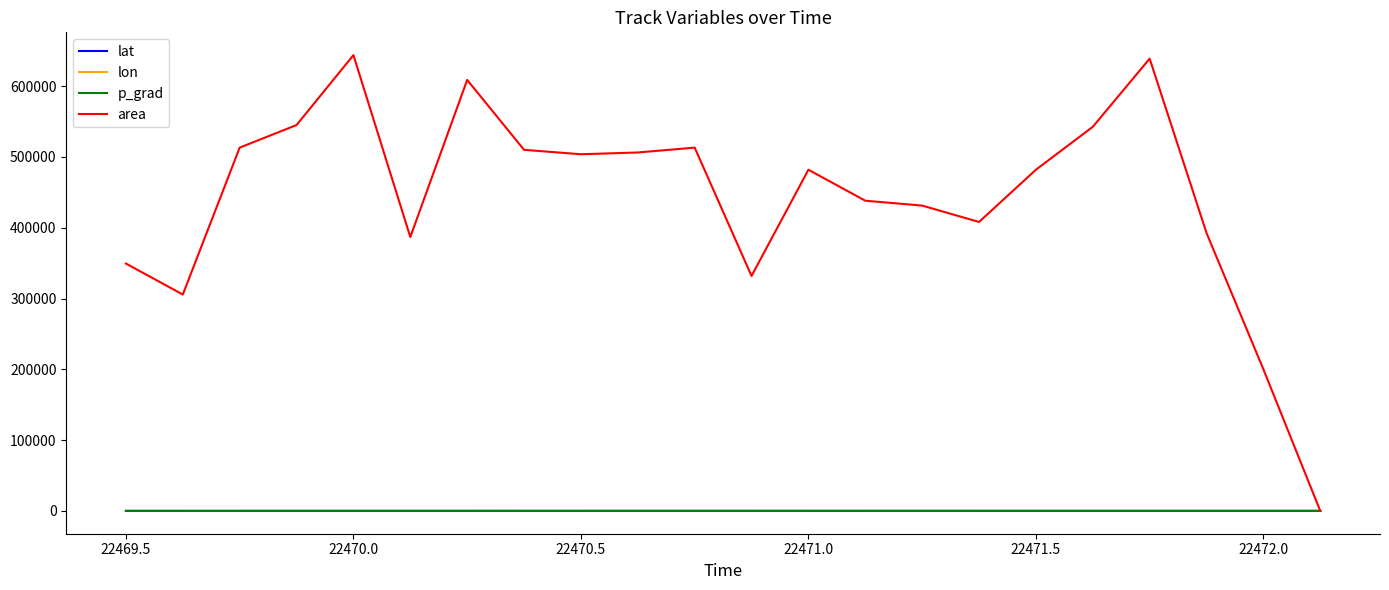

Which series has the largest total across all categories?

area